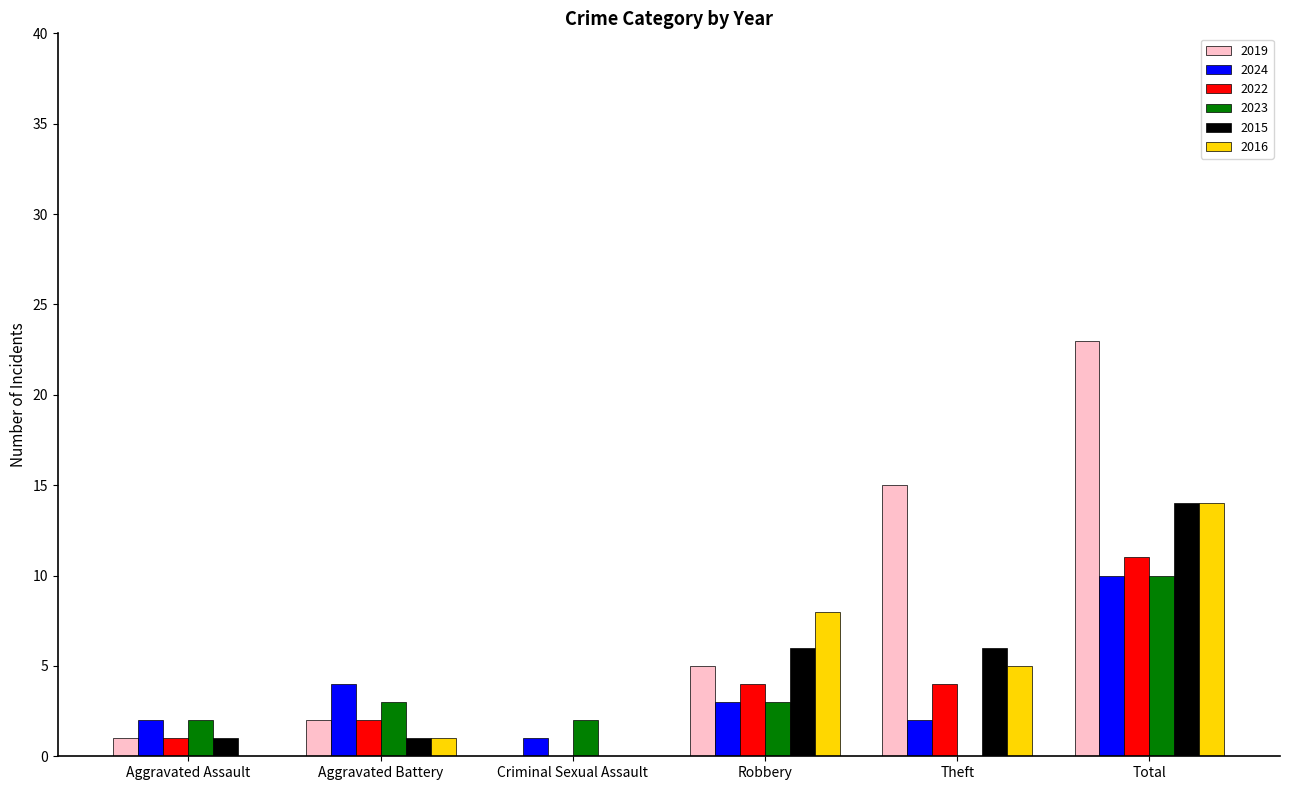

What is the total value across all series at Aggravated Battery?

13